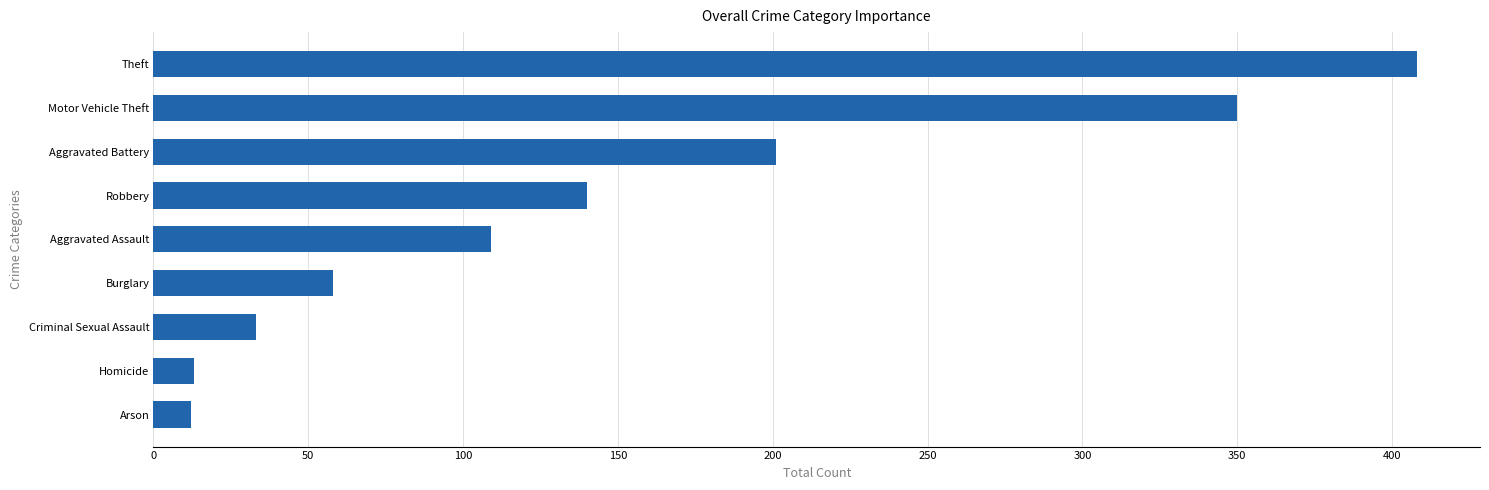

What is the difference between the maximum and second lowest values?

395